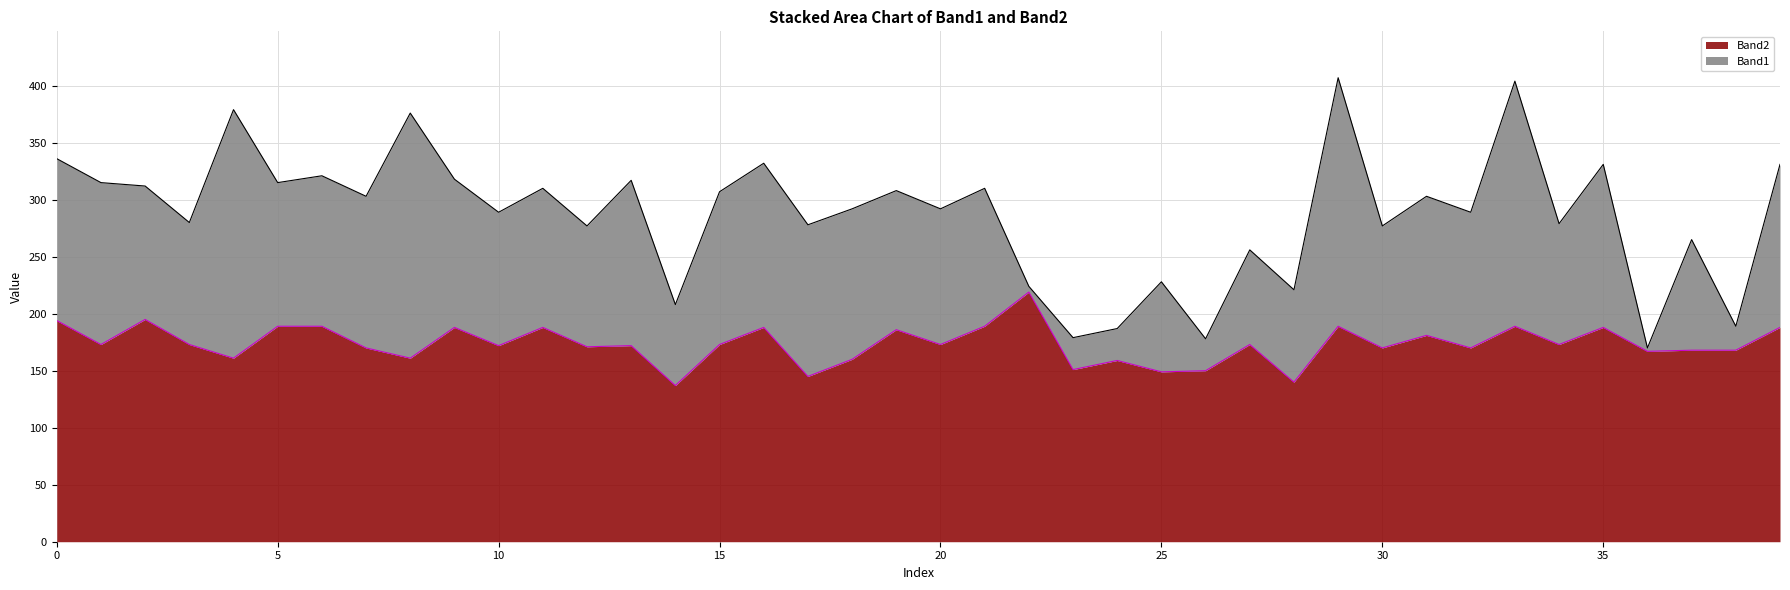

The Band2 series shows 86 at 15. True or false?

False